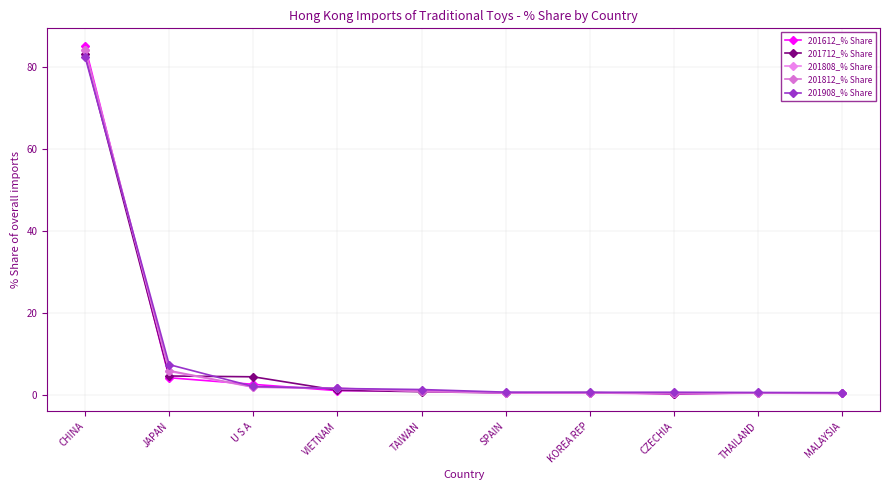

Is this an area chart (filled region under the line)?

No